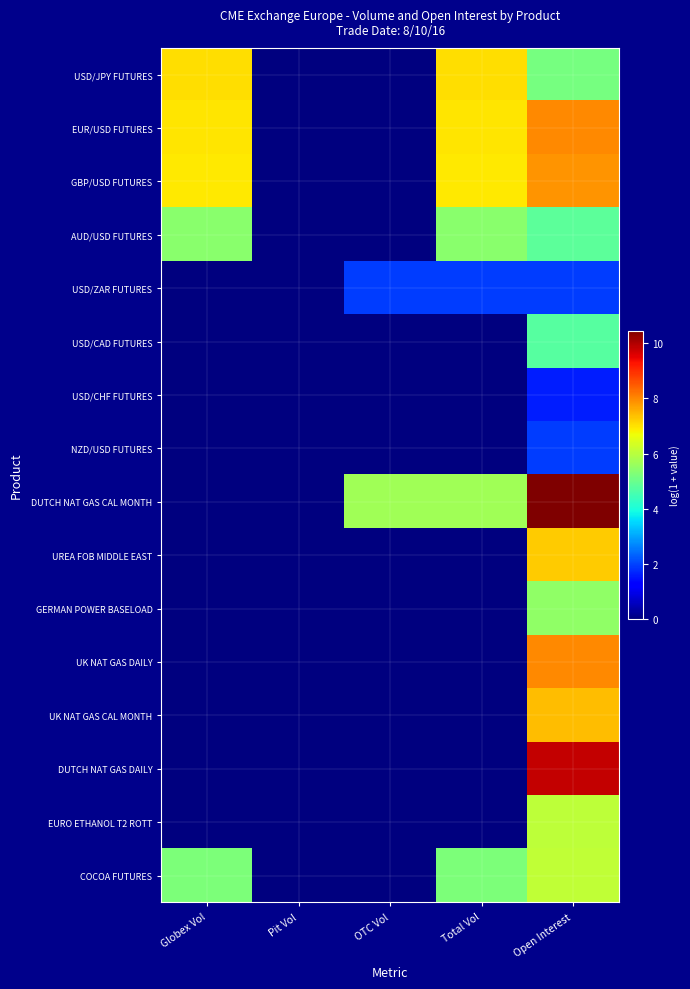

At which category is the sum across all series the highest?

Open Interest